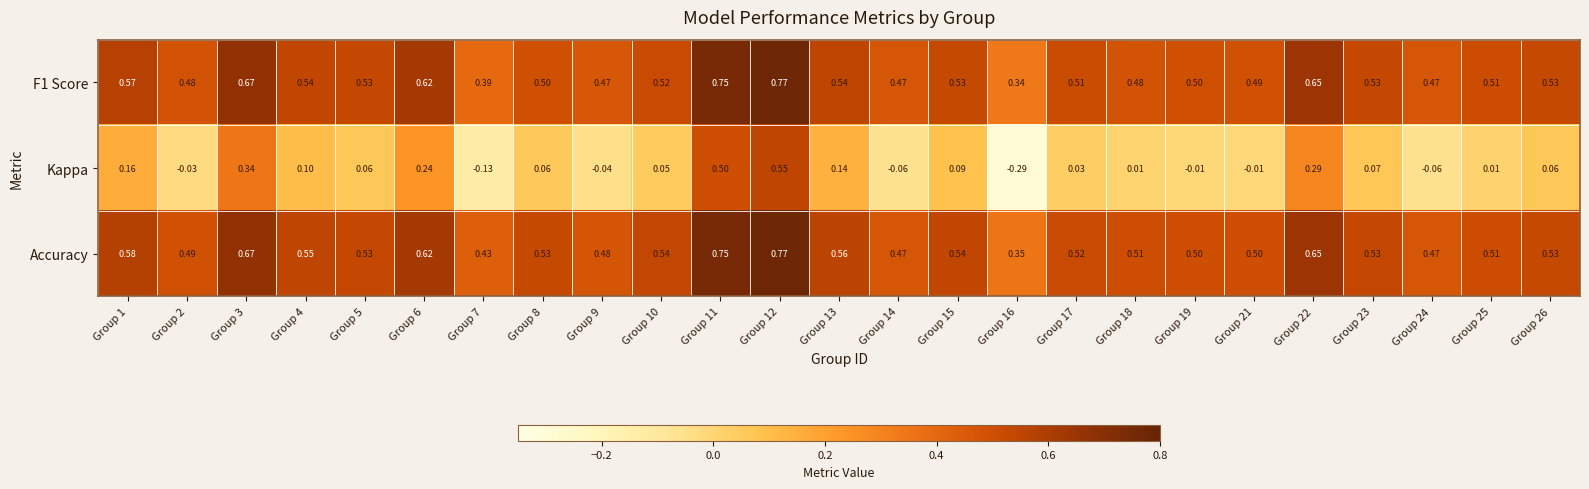

At Group 13, list the series in order from largest to smallest.

Accuracy, F1 Score, Kappa